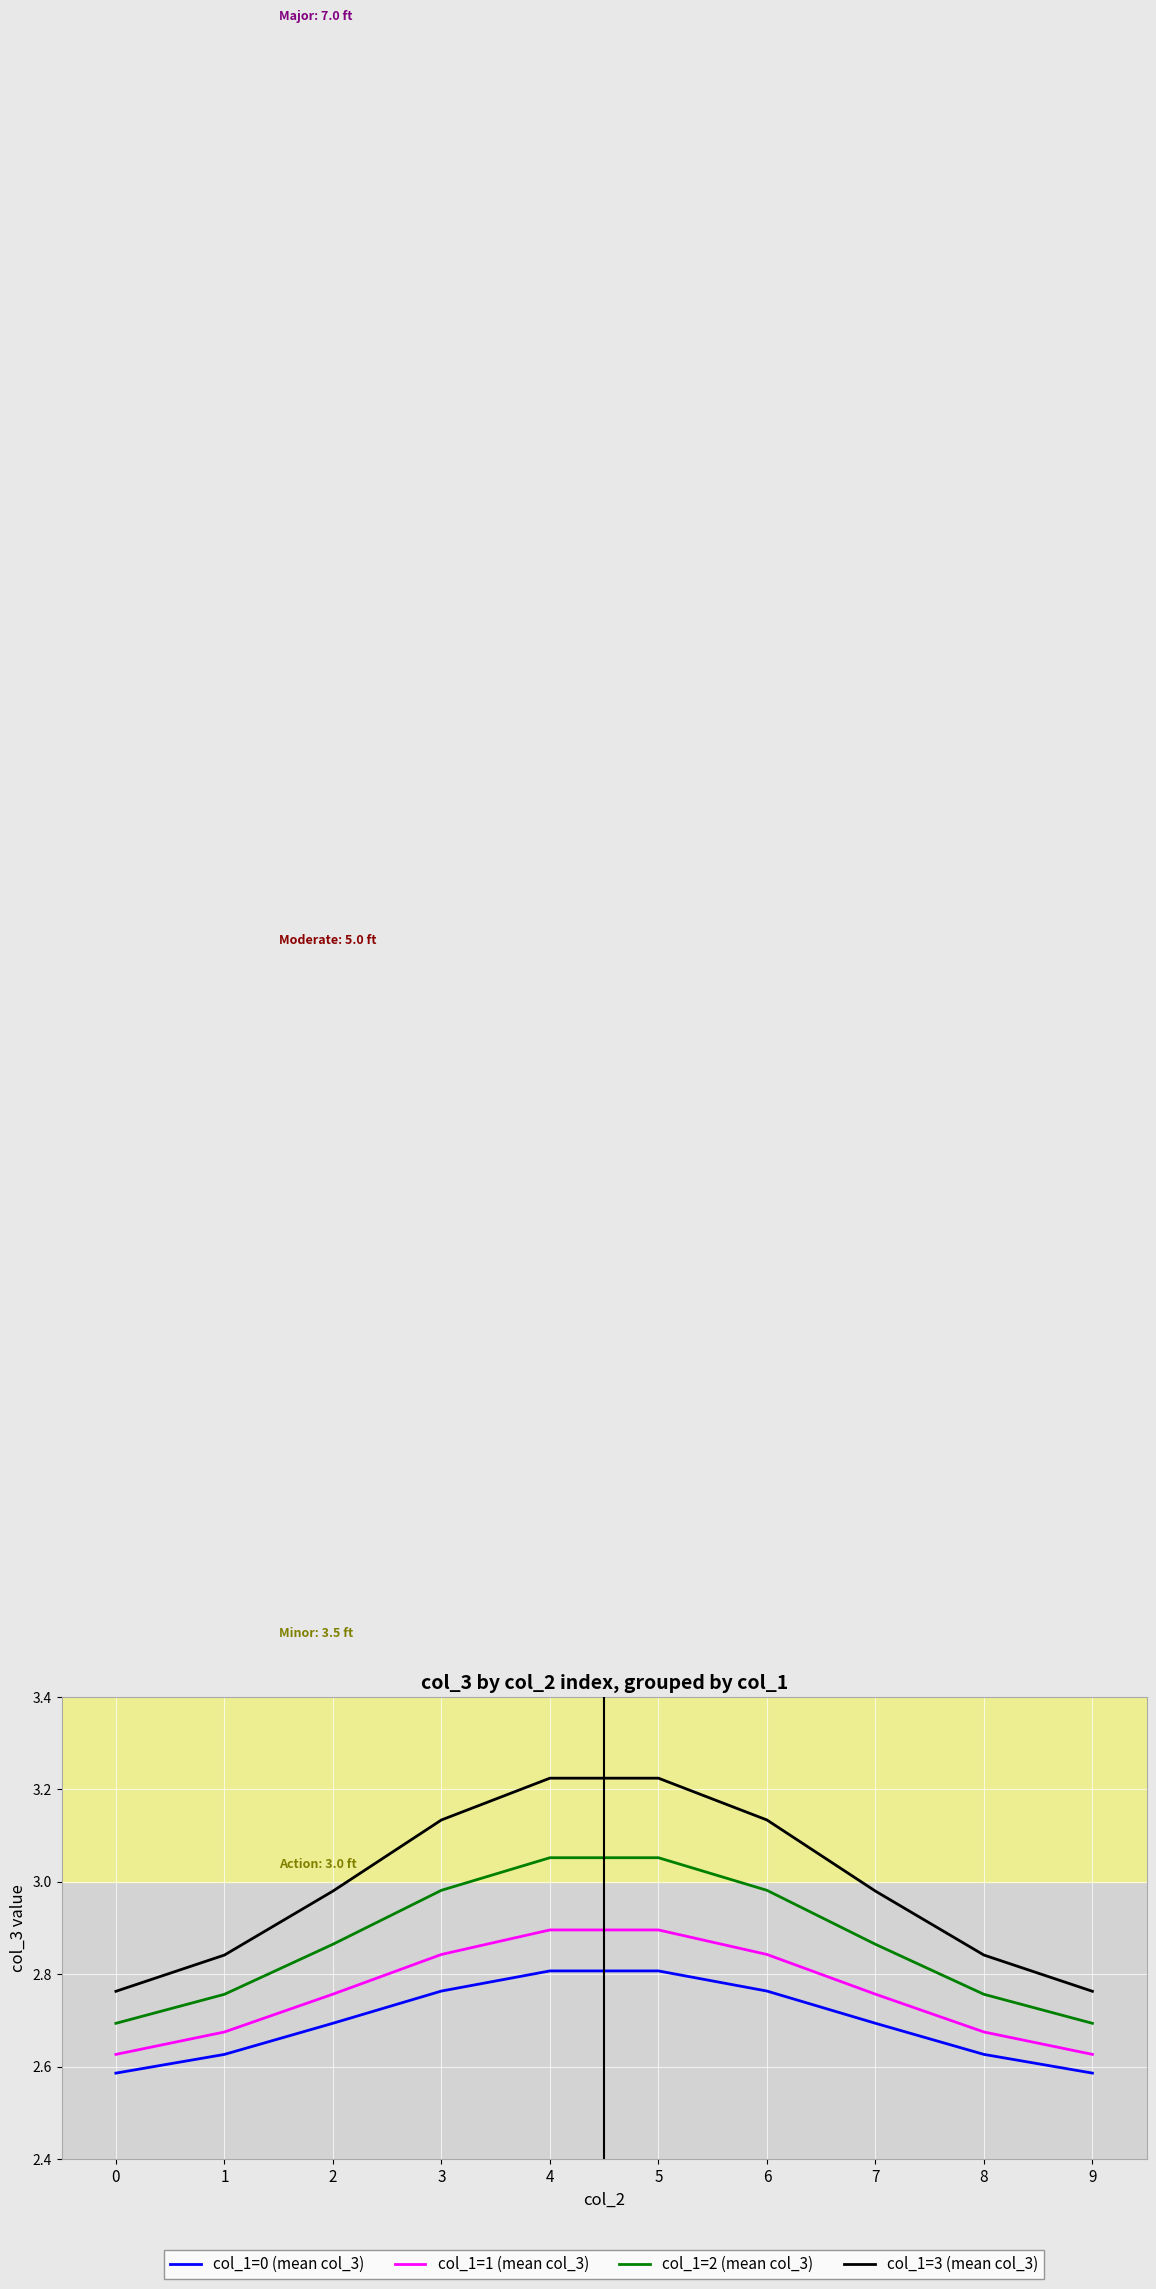

Which series changed the most between 0 and 5?

col_1=3 (mean col_3)